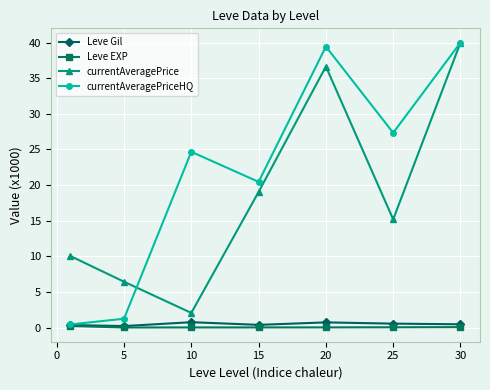

How many lines are shown in the chart?

4